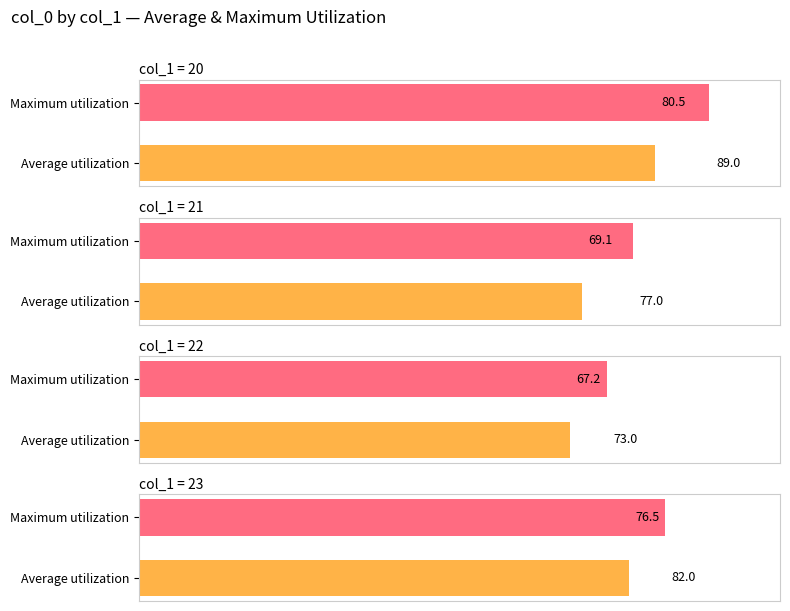

Which series has the widest spread of values?

col_1=20